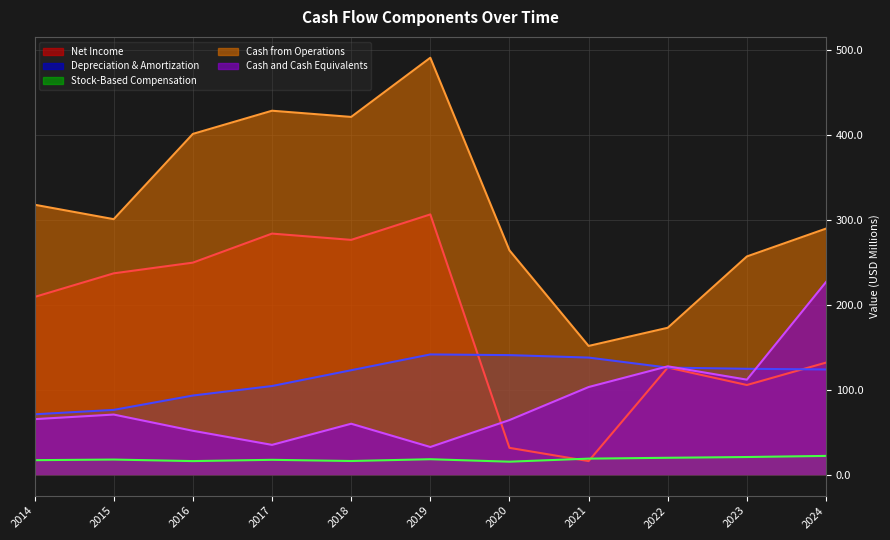

Is the value of Cash from Operations at 2022 greater than the value of Stock-Based Compensation at 2020?

Yes